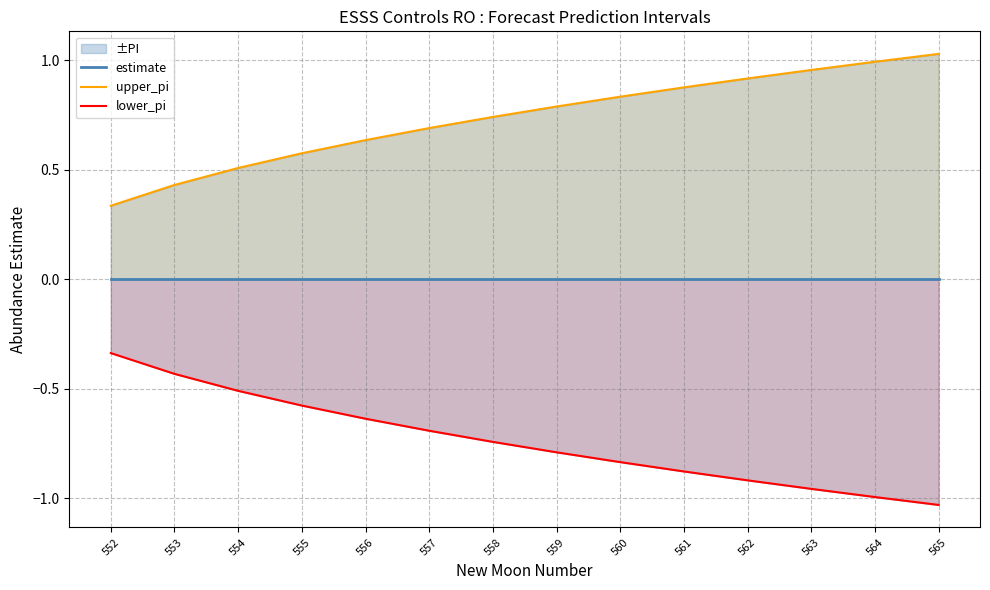

True or false: upper_pi and lower_pi cross at least once.

False